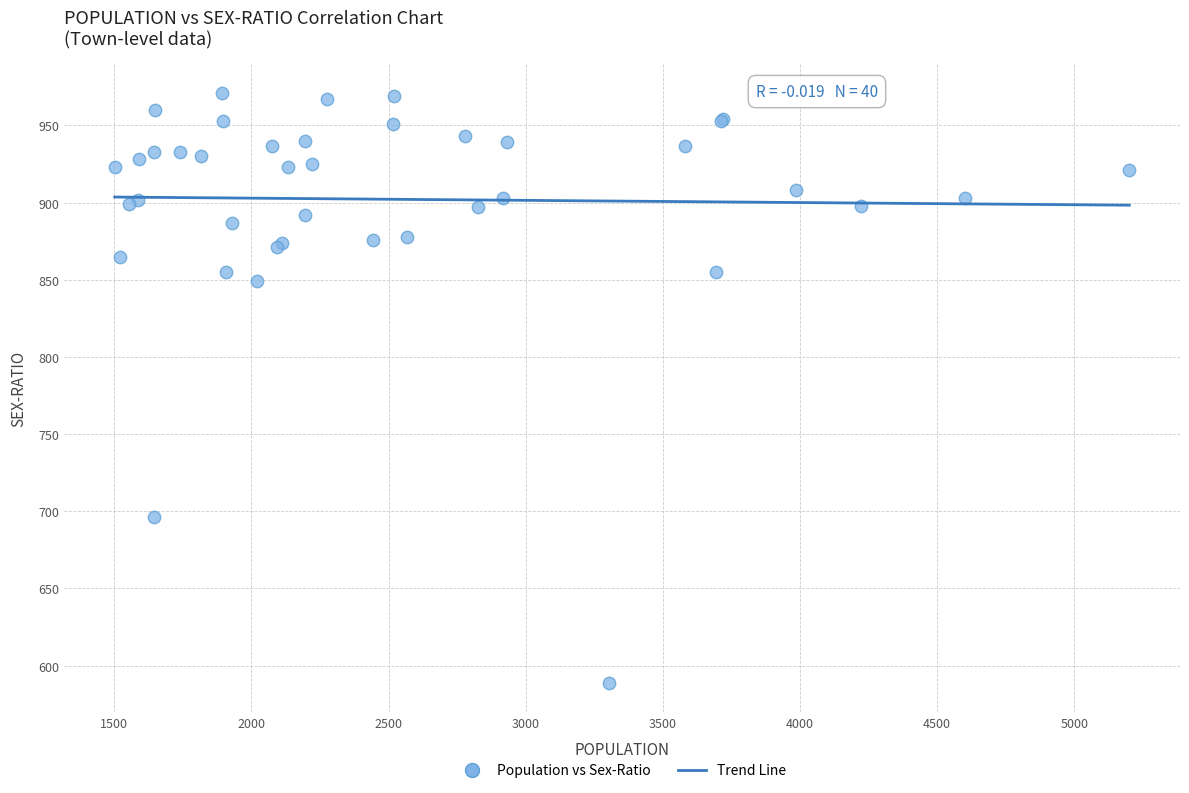

What Y value in the scatter plot is closest to 780?

849